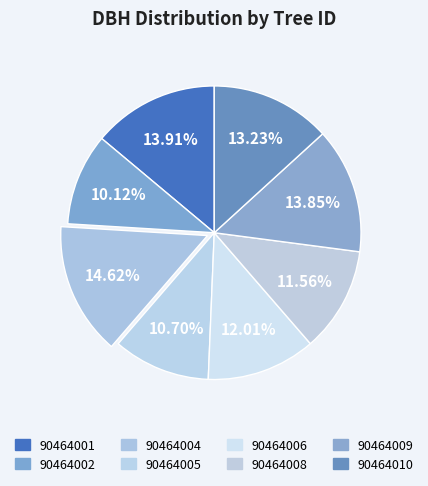

To the nearest percent, what portion does 90464006 represent?

12%